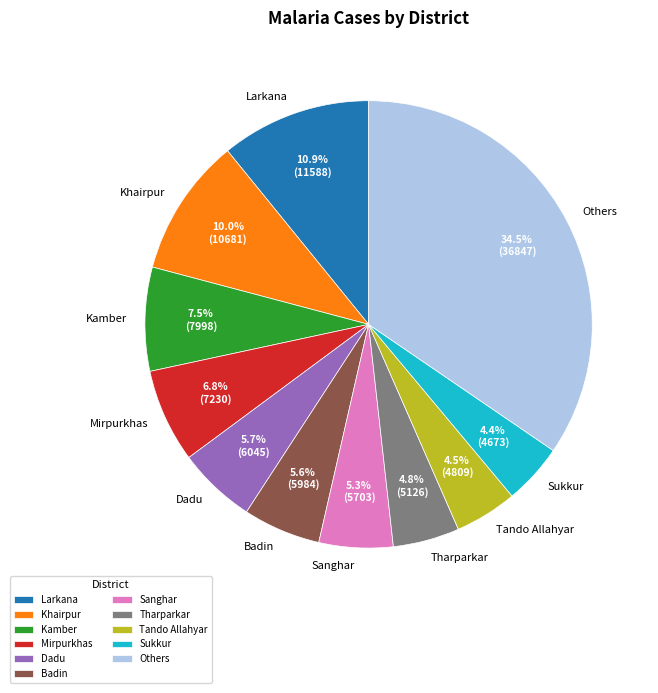

Does any single category account for the majority?

No